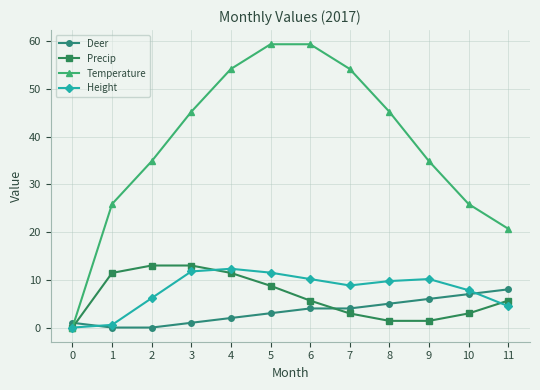

What is the average value of the Precip series?

6.5